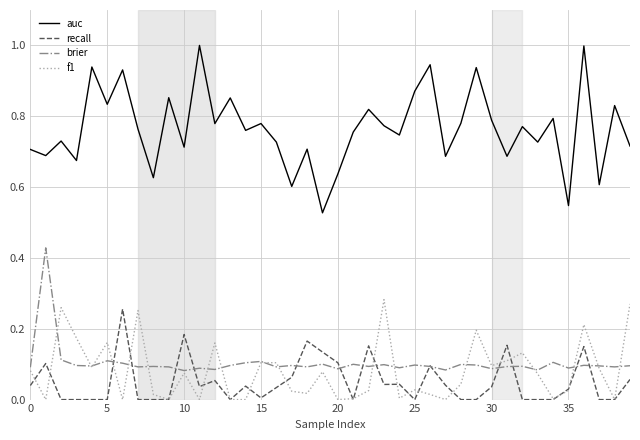

What is the maximum value shown in the chart?

1.0